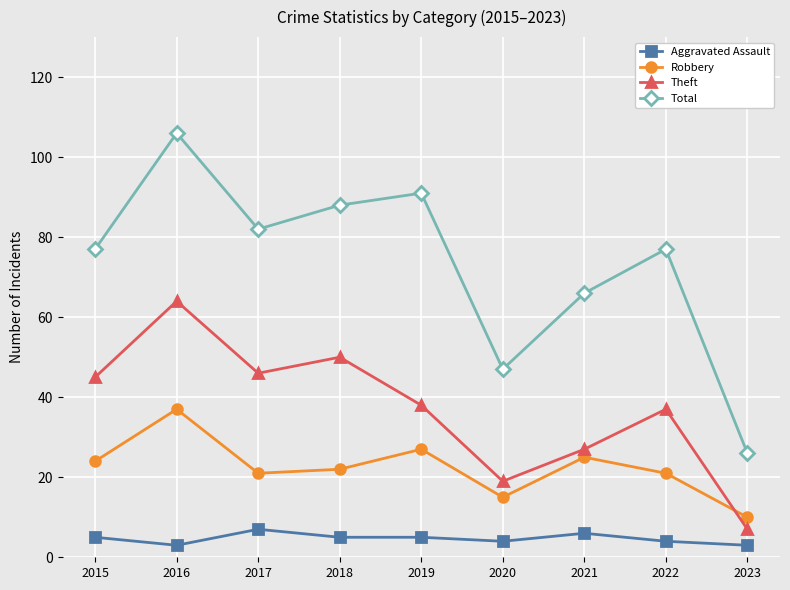

Reading left to right, what are all the values shown in this chart?

Aggravated Assault: 2015=5	2016=3	2017=7	2018=5	2019=5	2020=4	2021=6	2022=4	2023=3
Robbery: 2015=24	2016=37	2017=21	2018=22	2019=27	2020=15	2021=25	2022=21	2023=10
Theft: 2015=45	2016=64	2017=46	2018=50	2019=38	2020=19	2021=27	2022=37	2023=7
Total: 2015=77	2016=106	2017=82	2018=88	2019=91	2020=47	2021=66	2022=77	2023=26